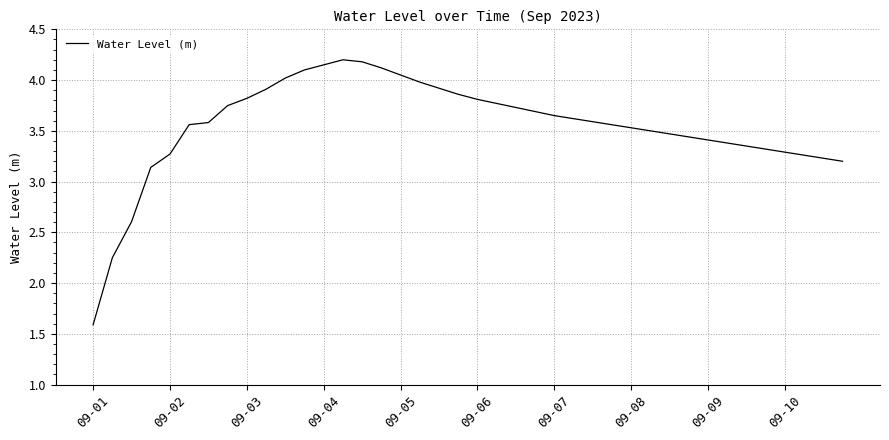

What is the minimum value shown in the chart?

1.6